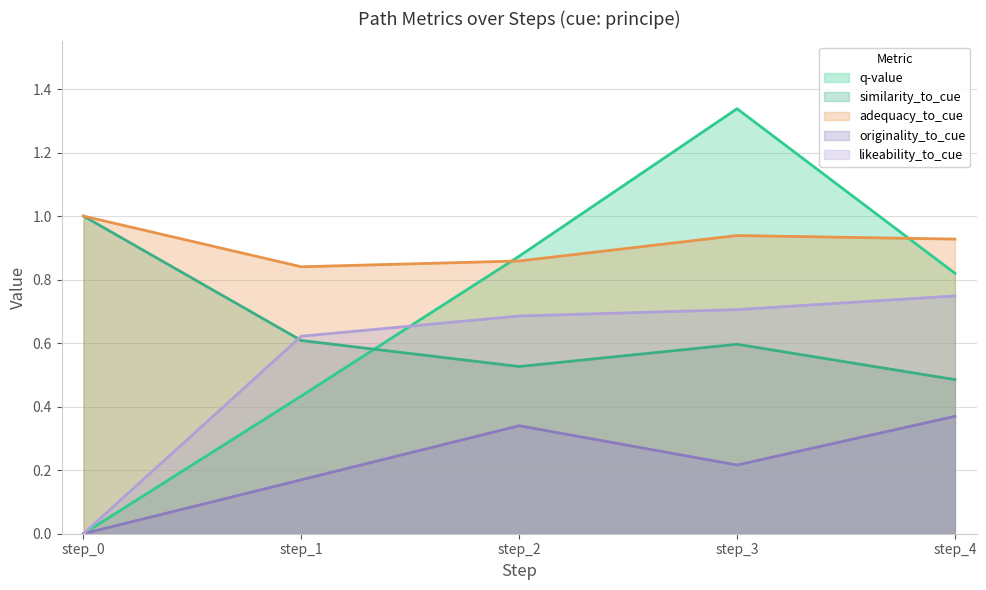

How many lines are shown in the chart?

5